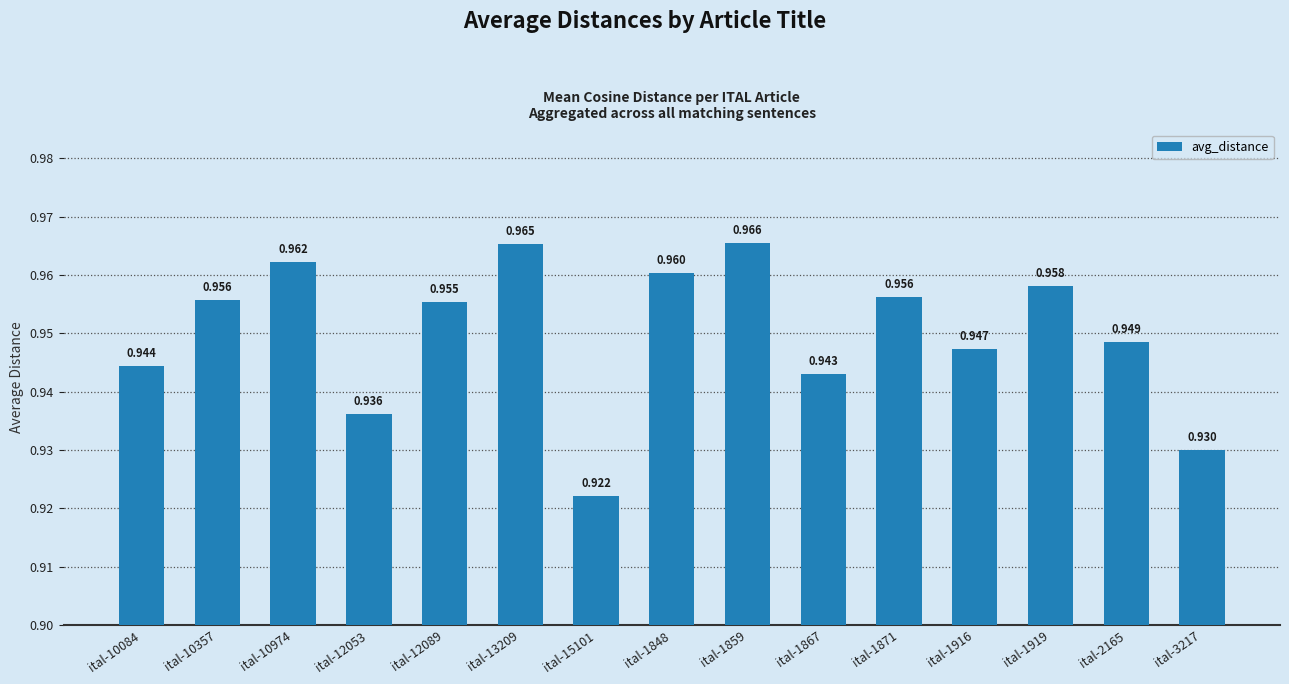

List the labels in order of value, smallest first.

ital-15101, ital-3217, ital-12053, ital-1867, ital-10084, ital-1916, ital-2165, ital-12089, ital-10357, ital-1871, ital-1919, ital-1848, ital-10974, ital-13209, ital-1859